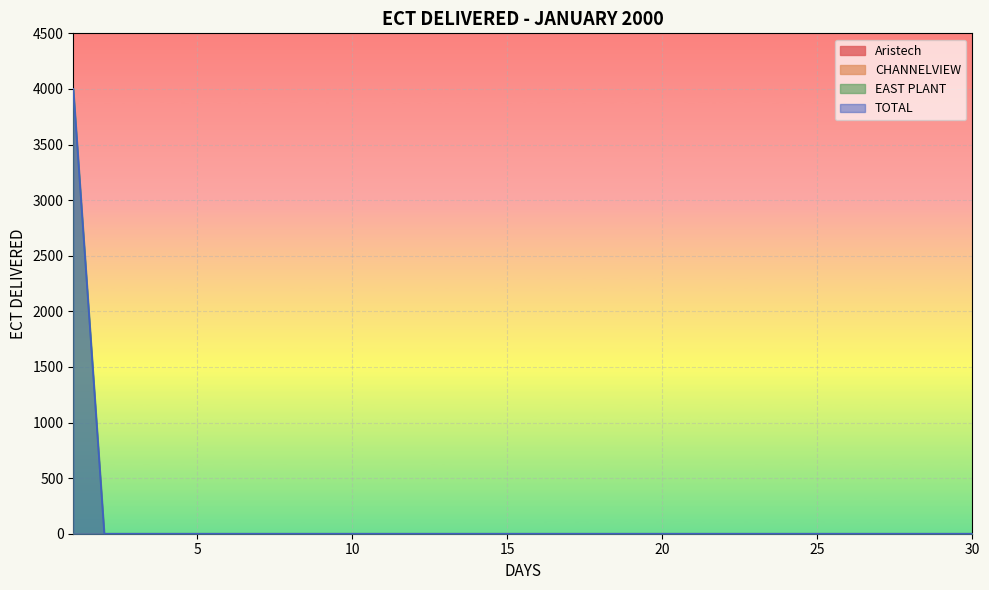

Which category has the lowest value in the TOTAL series?

2